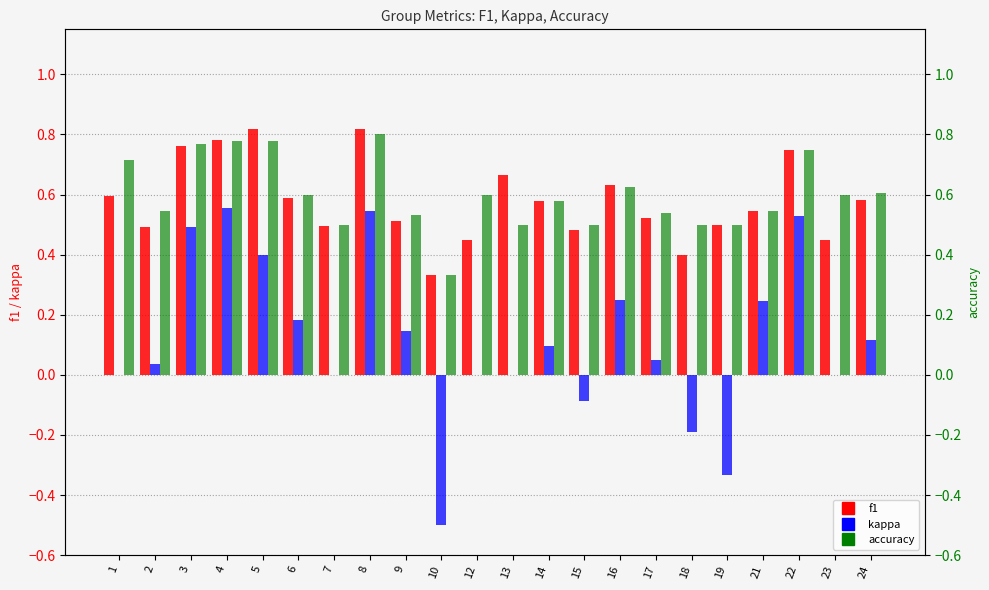

True or false: f1 has a value of 0.8 at 5.

True